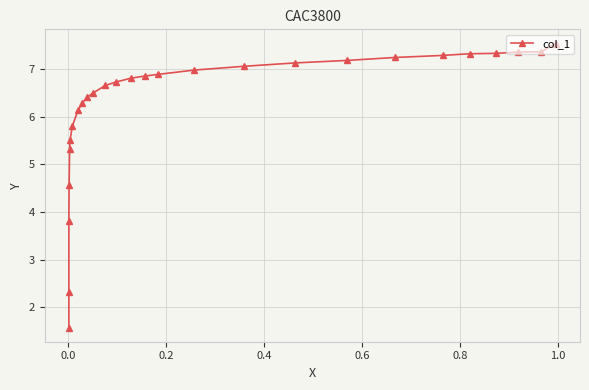

How many data points does each series have?

27